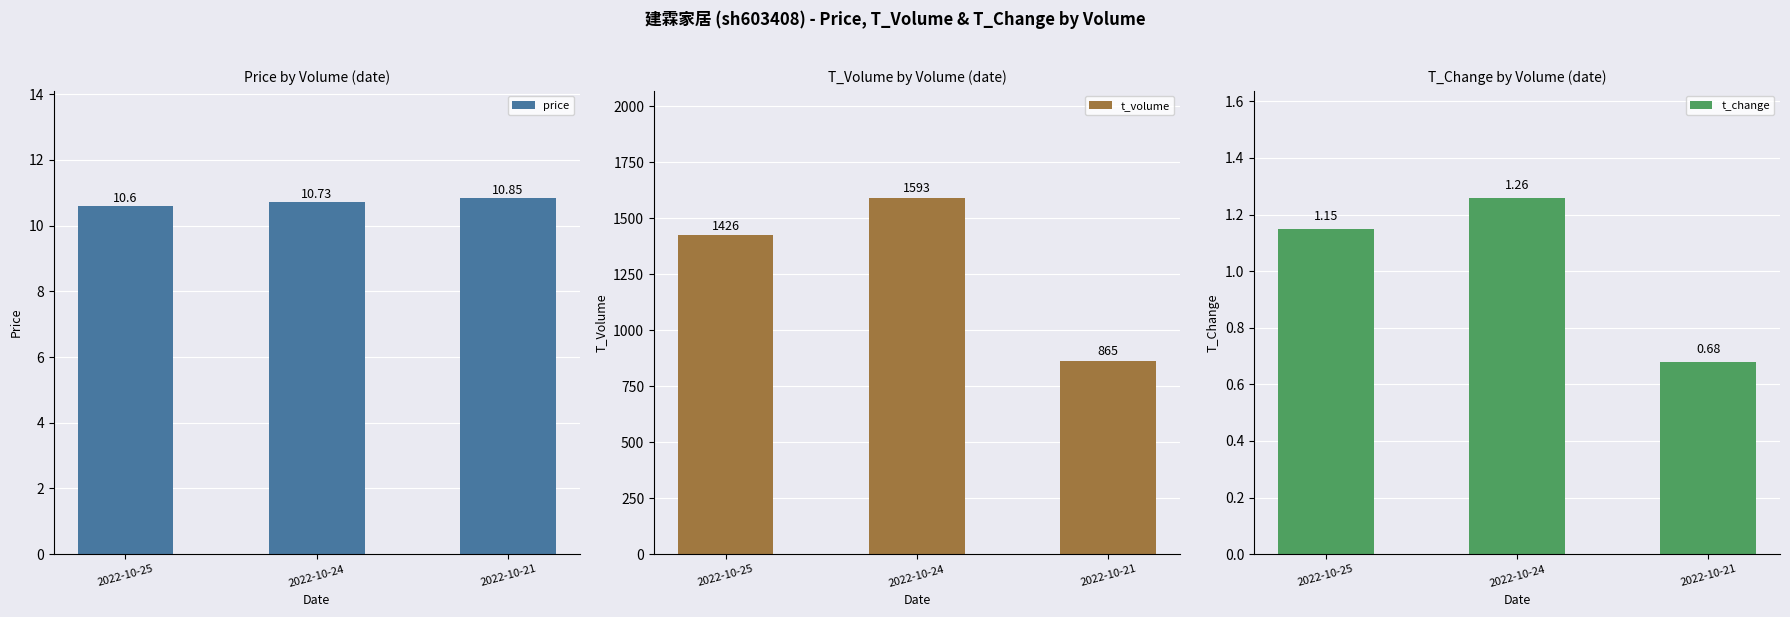

Reading right to left, list all the values displayed in this chart.

price: 2022-10-21=10.8	2022-10-24=10.7	2022-10-25=10.6
t_volume: 2022-10-21=865.0	2022-10-24=1593.0	2022-10-25=1426.0
t_change: 2022-10-21=0.7	2022-10-24=1.3	2022-10-25=1.1